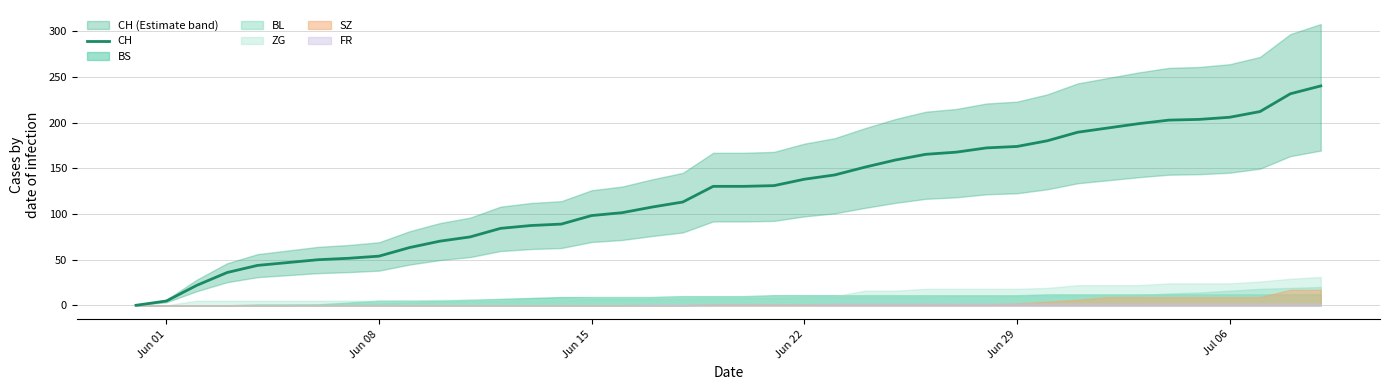

Reading left to right, what are all the values shown in this chart?

0.0	4.7	21.8	35.9	43.7	46.8	49.9	51.5	53.8	63.2	70.2	74.9	84.2	87.4	88.9	98.3	101.4	107.6	113.1	130.3	130.3	131.0	138.1	142.7	151.3	159.1	165.4	167.7	172.4	173.9	180.2	189.5	194.2	198.9	202.8	203.6	205.9	212.2	231.7	240.2